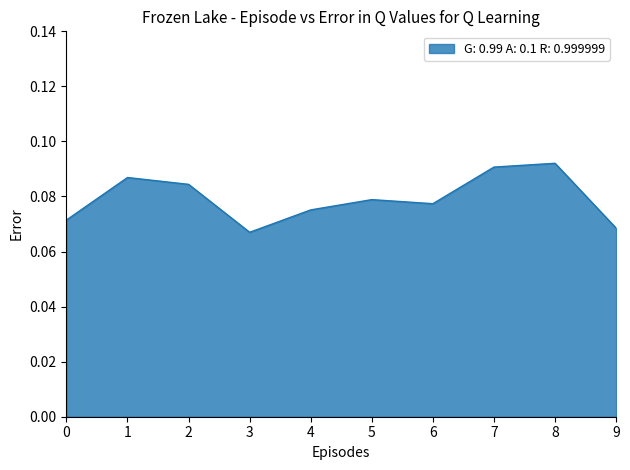

Between 6 and 3, which is larger?

6